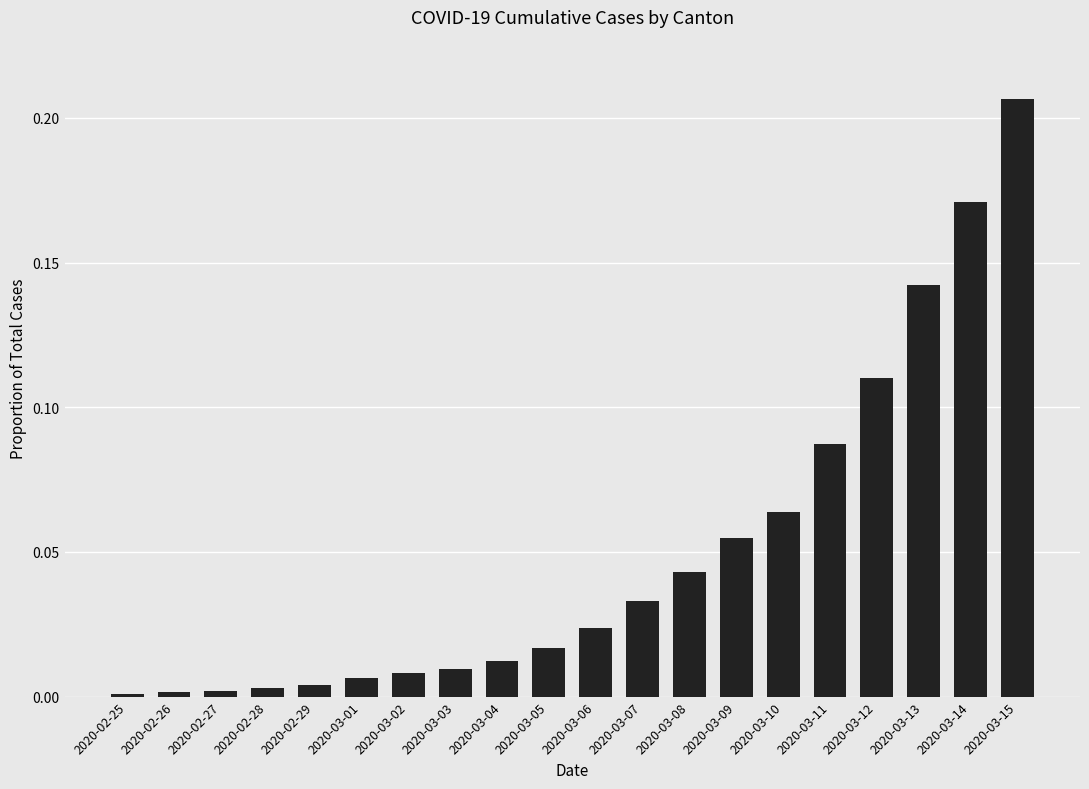

What is the label of the 9th bar from the right?

2020-03-07